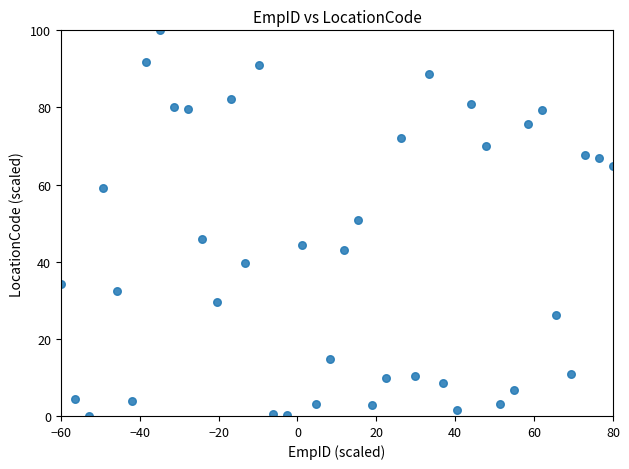

What is the range of Y values (max minus min)?

100.0